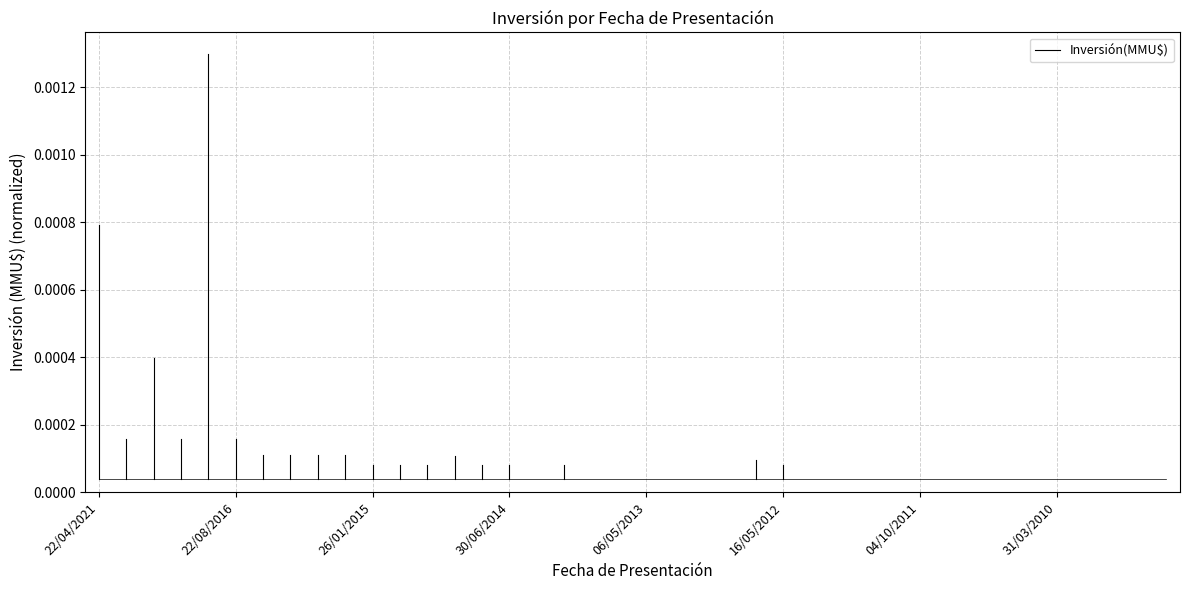

What position from the left is 22/08/2016?

2